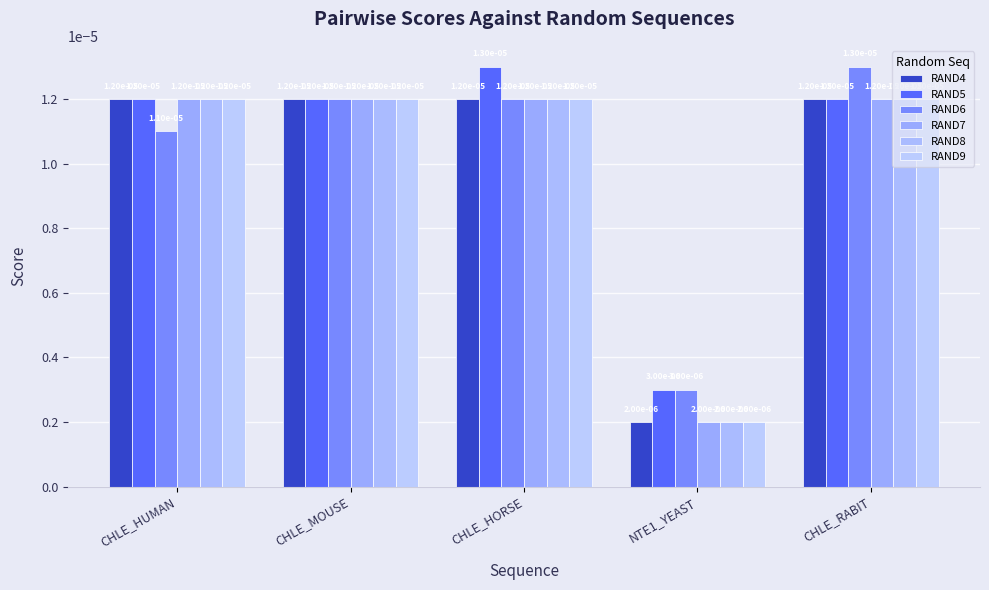

Which series changed the most between CHLE_HUMAN and CHLE_RABIT?

RAND6